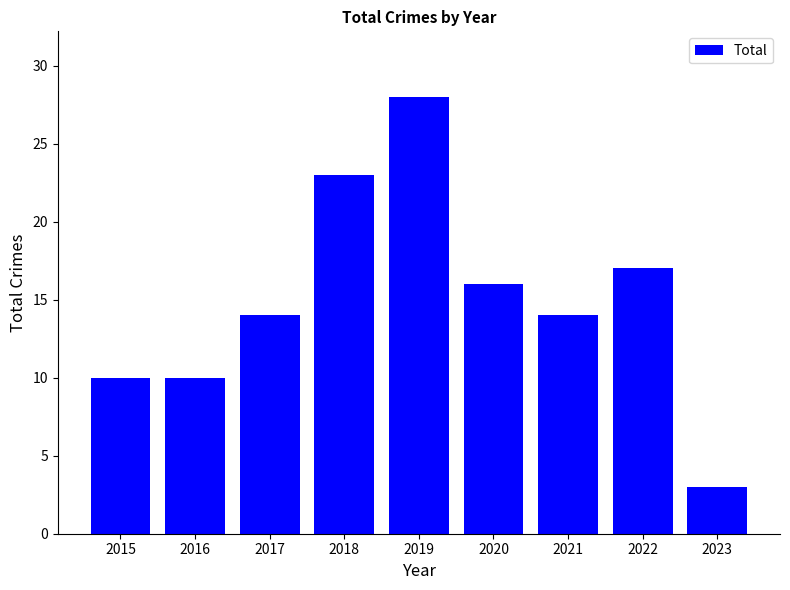

What is the ratio of the value at 2015 to the value at 2017?

0.7